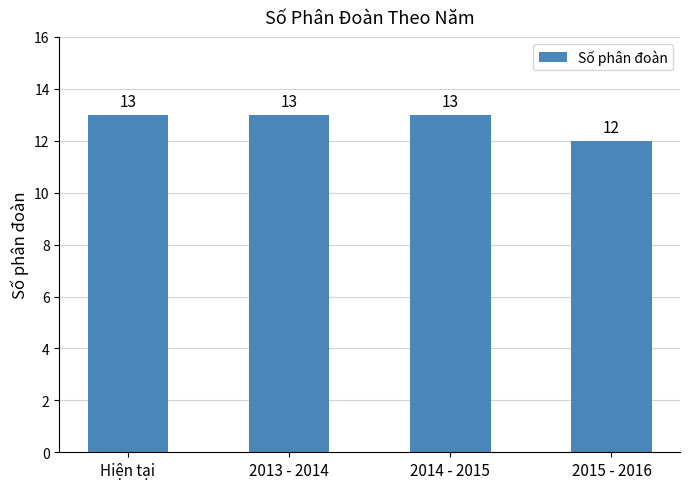

What is the ratio of the value at 2014 - 2015 to the value at 2015 - 2016?

1.1